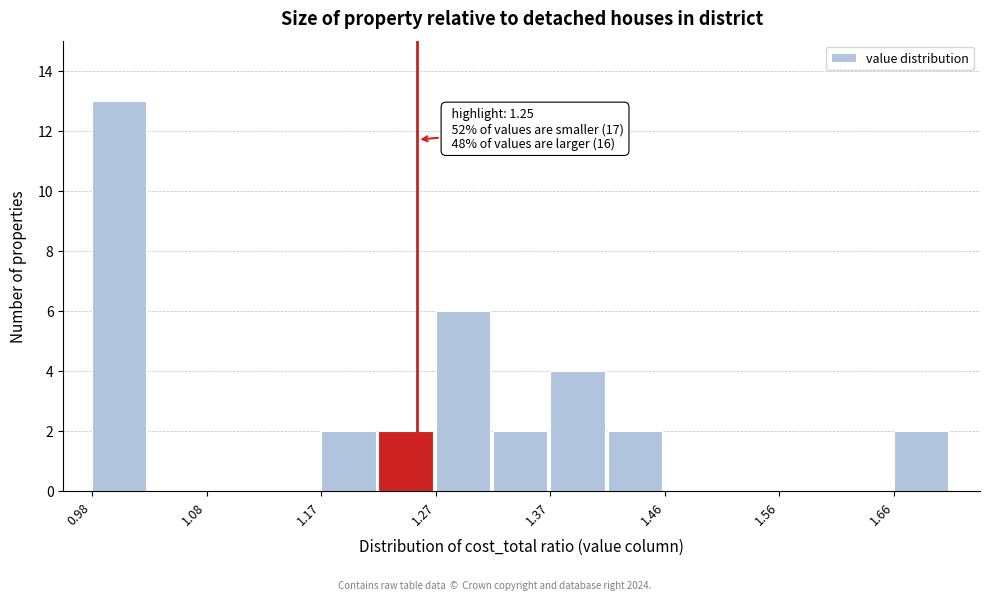

Over which range of the x-axis is the bar tallest?

0.98 to 1.03